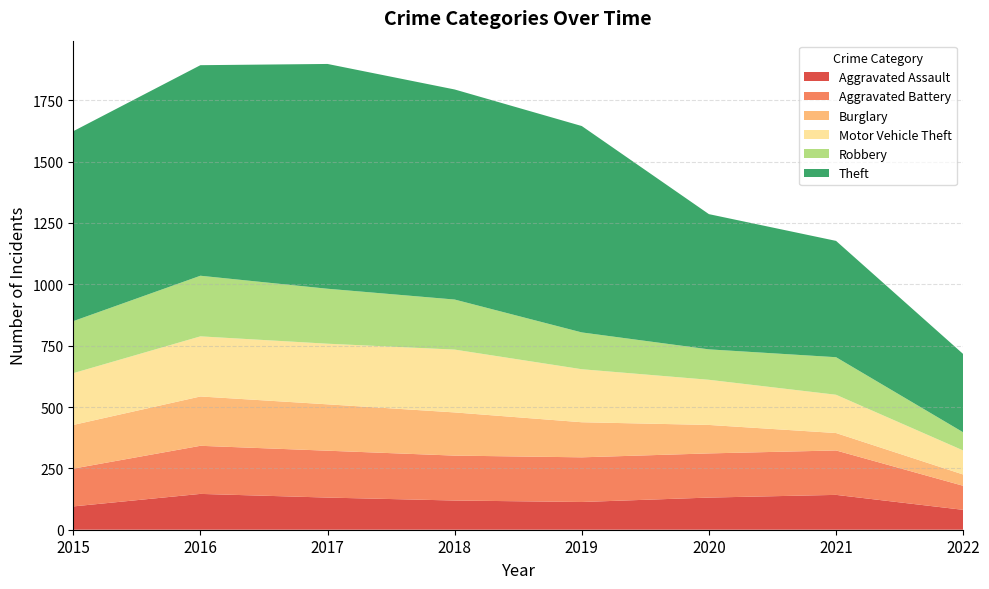

Reading right to left, extract all data points from this chart.

Aggravated Assault: 2022=81	2021=142	2020=131	2019=113	2018=119	2017=131	2016=146	2015=95
Aggravated Battery: 2022=98	2021=181	2020=180	2019=182	2018=183	2017=191	2016=196	2015=154
Burglary: 2022=46	2021=71	2020=116	2019=143	2018=176	2017=189	2016=201	2015=178
Motor Vehicle Theft: 2022=98	2021=156	2020=184	2019=216	2018=256	2017=247	2016=245	2015=211
Robbery: 2022=74	2021=153	2020=124	2019=150	2018=204	2017=224	2016=247	2015=212
Theft: 2022=319	2021=474	2020=551	2019=841	2018=856	2017=916	2016=858	2015=774